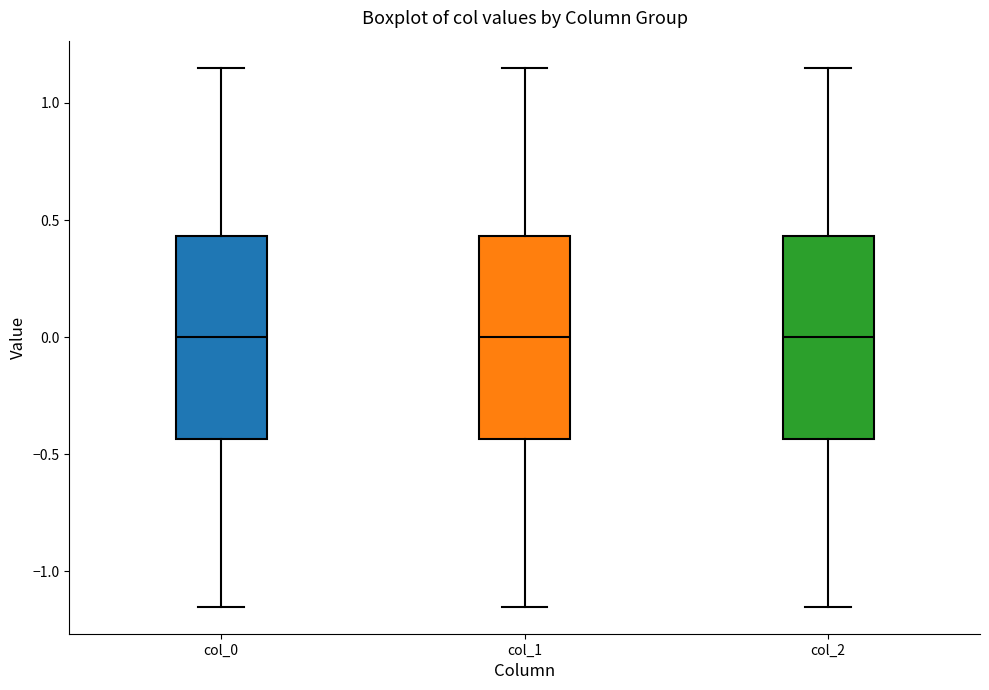

Reading left to right, read every box against the y-axis: the position of its median line, the range the box covers, and the ends of its whiskers. The values are not printed on the chart, so give them approximately, as read against the axis.

col_0: median 0.00, box -0.45 to 0.45, whiskers -1.15 to 1.15
col_1: median 0.00, box -0.45 to 0.45, whiskers -1.15 to 1.15
col_2: median 0.00, box -0.45 to 0.45, whiskers -1.15 to 1.15